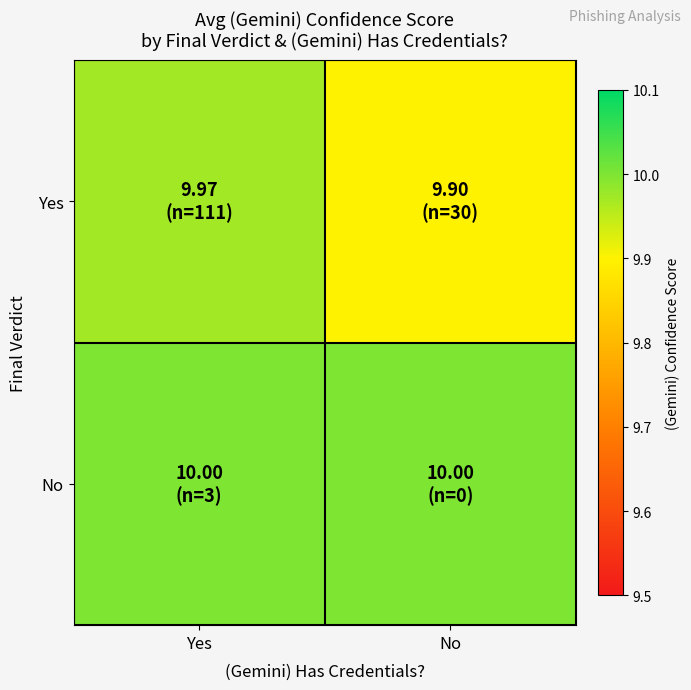

What is the spread (max minus min) of values at No?

0.1